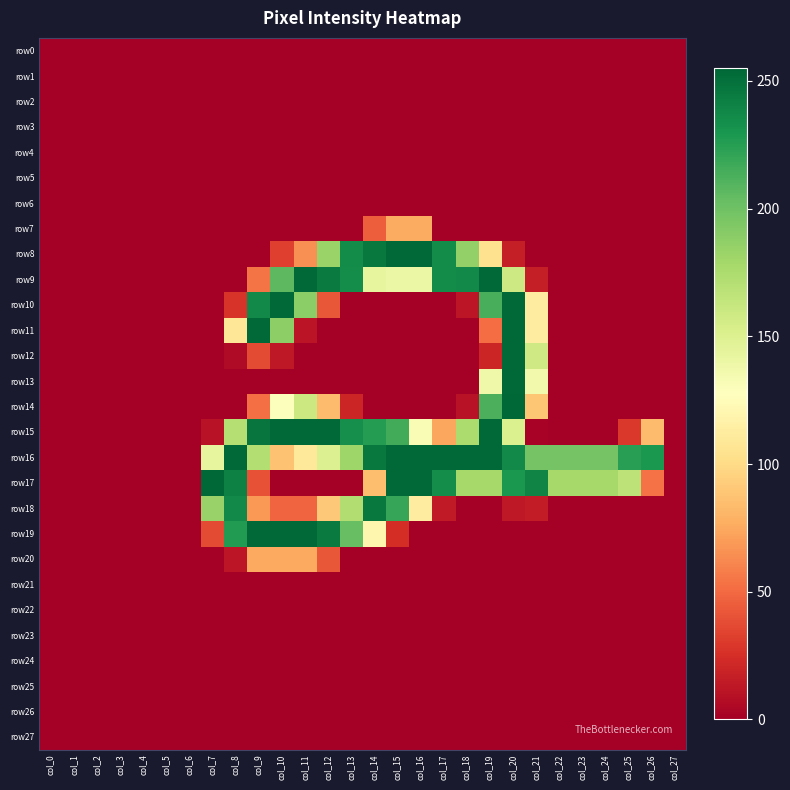

How many series are shown in this chart?

28